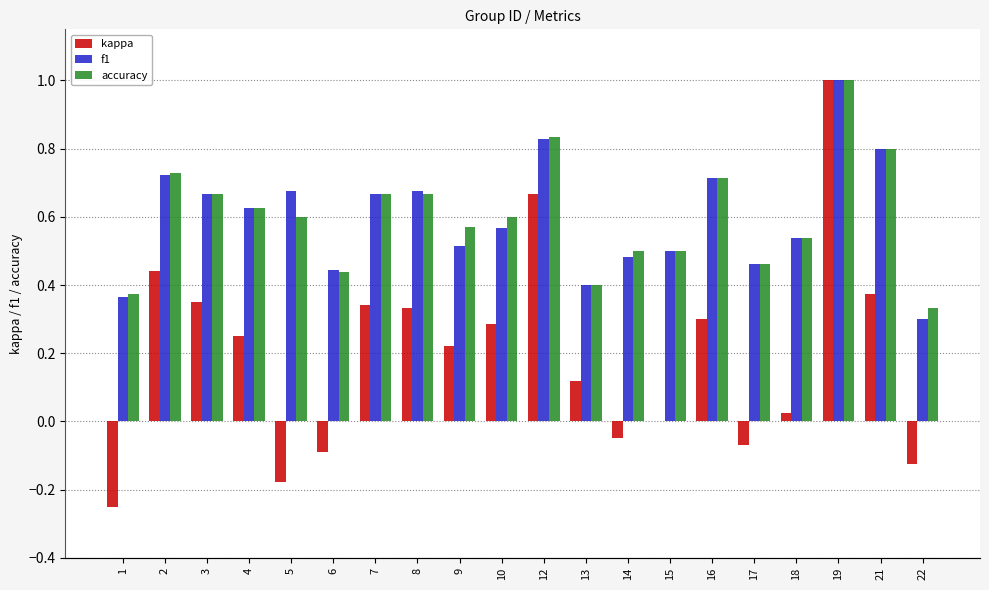

True or false: accuracy has a value of 0.4 at 3.

False